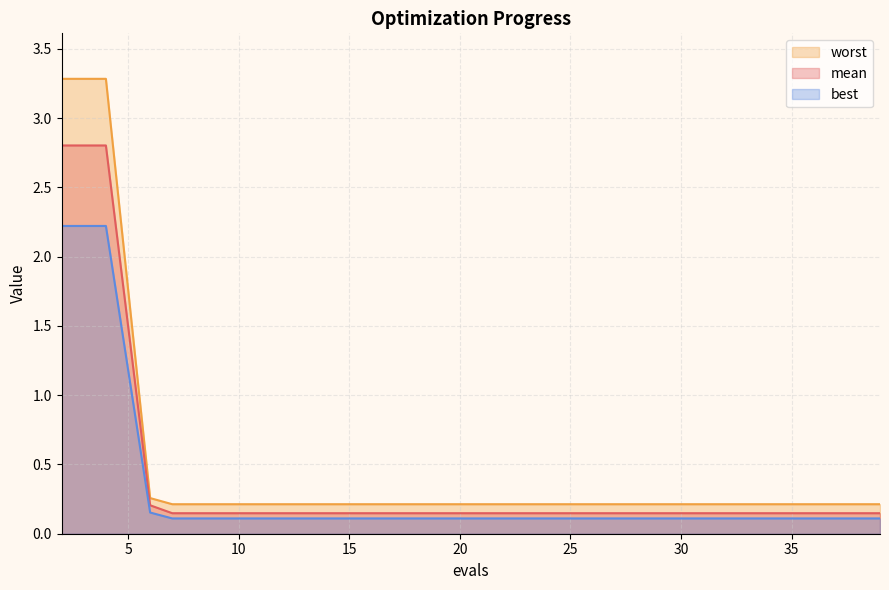

True or false: mean and worst intersect in this chart.

False